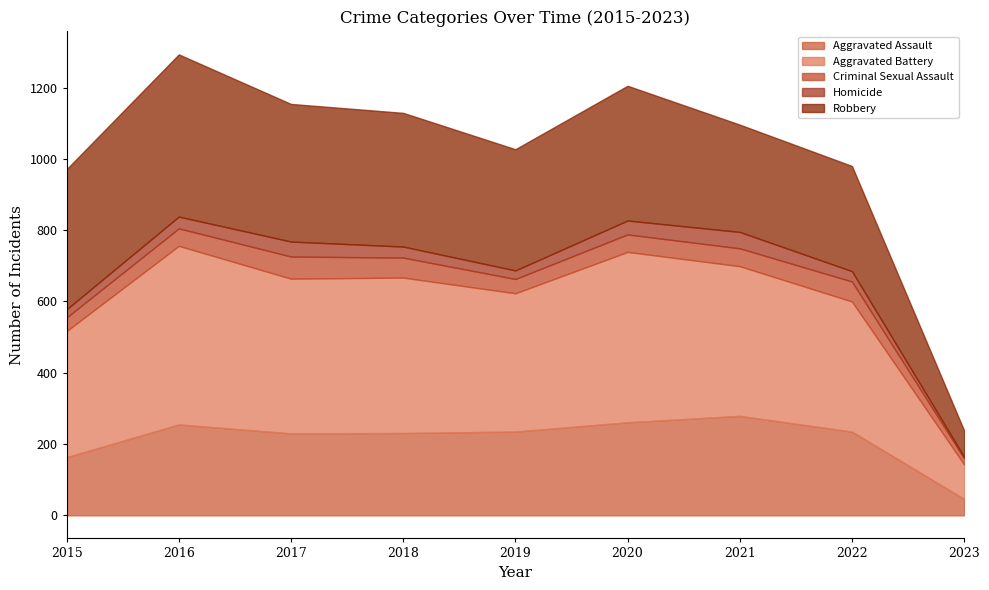

What is the total value across all series at 2019?

1027